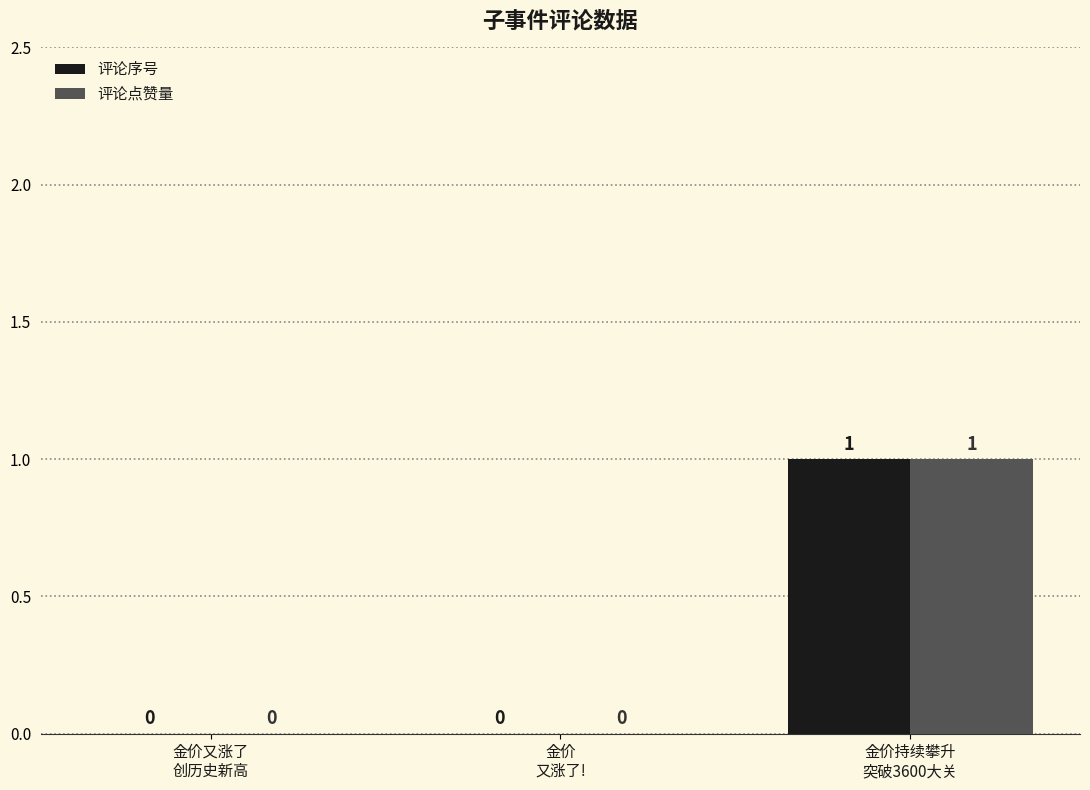

How many data points in 评论点赞量 are above 0?

1